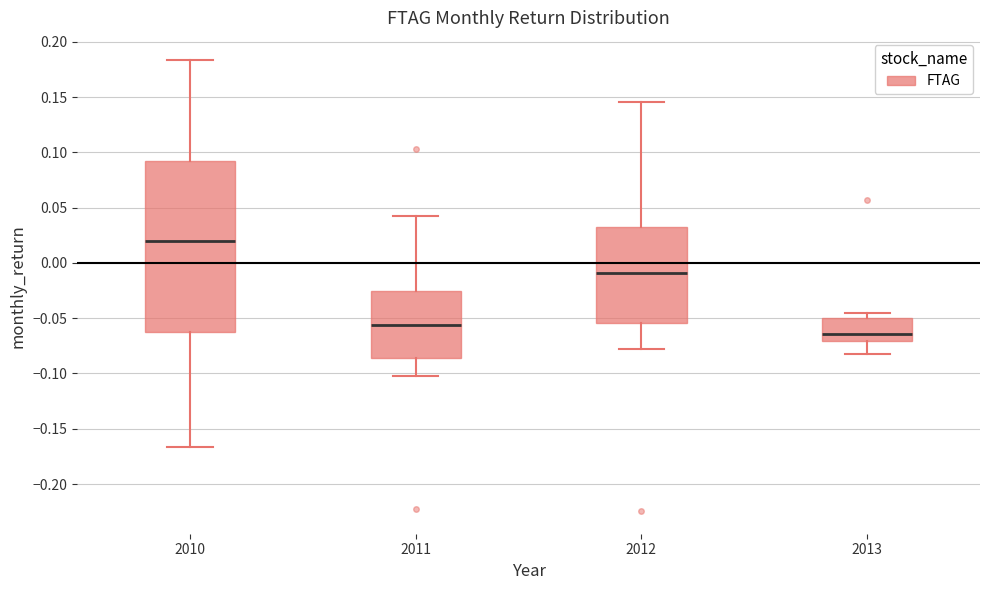

Reading left to right, read every box against the y-axis: the position of its median line, the range the box covers, and the ends of its whiskers. The values are not printed on the chart, so give them approximately, as read against the axis.

2010: median 0.020, box -0.060 to 0.090, whiskers -0.165 to 0.185
2011: median -0.055, box -0.085 to -0.025, whiskers -0.105 to 0.040
2012: median -0.010, box -0.055 to 0.035, whiskers -0.080 to 0.145
2013: median -0.065, box -0.070 to -0.050, whiskers -0.085 to -0.045